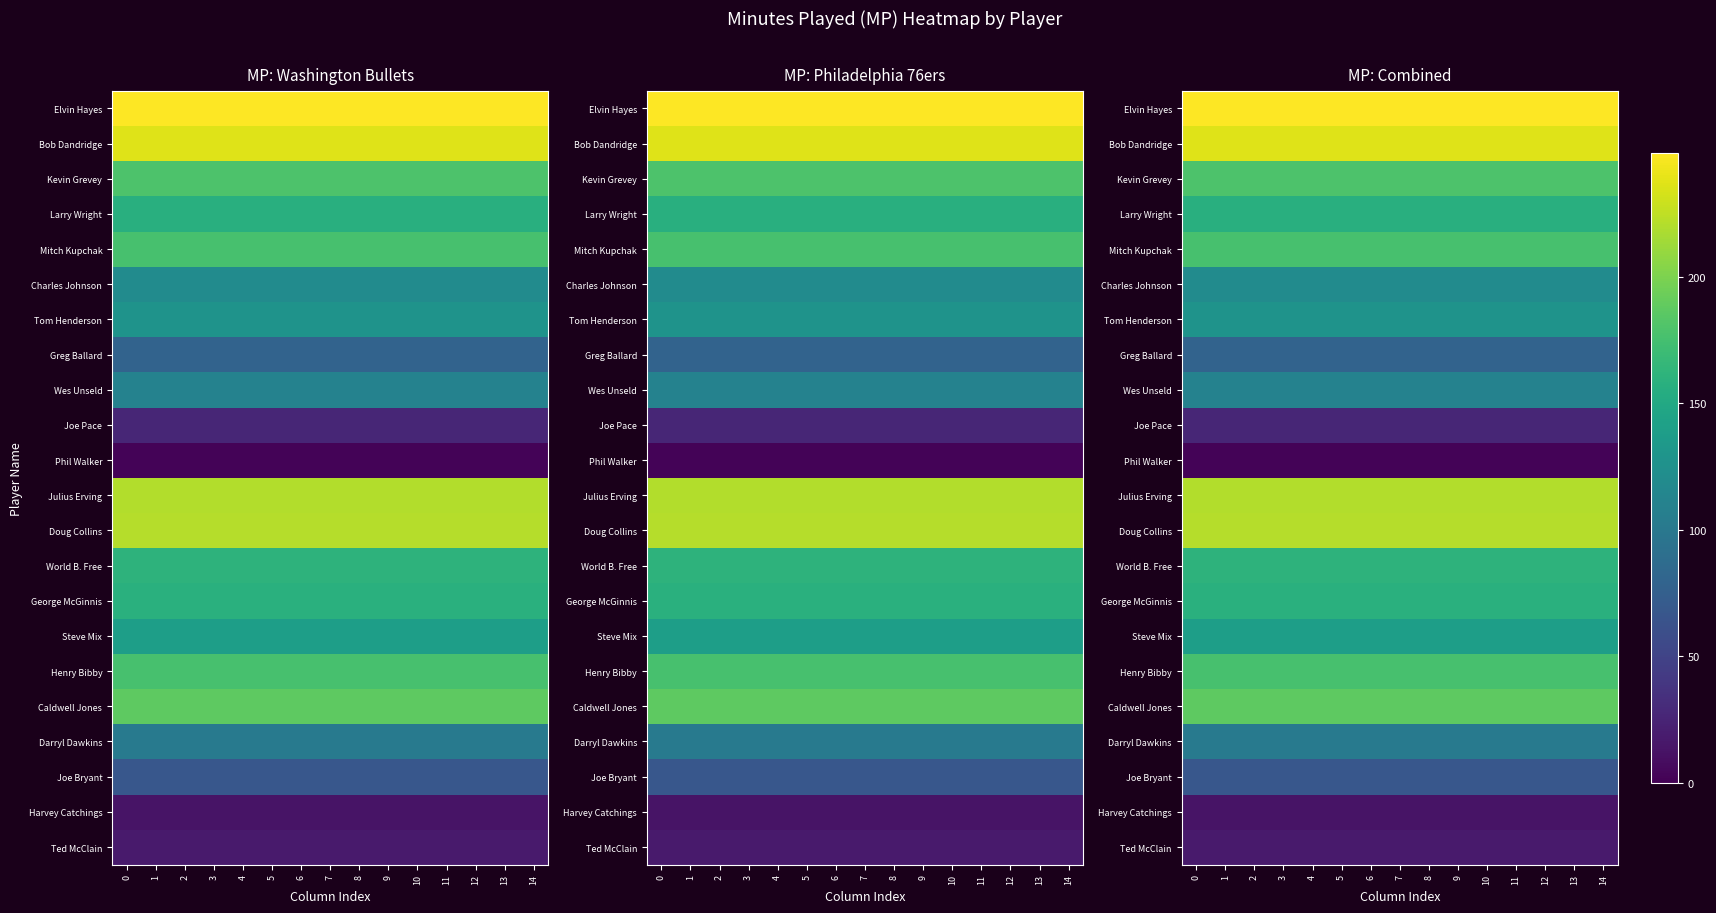

What value does the Henry Bibby series have at 8?

177